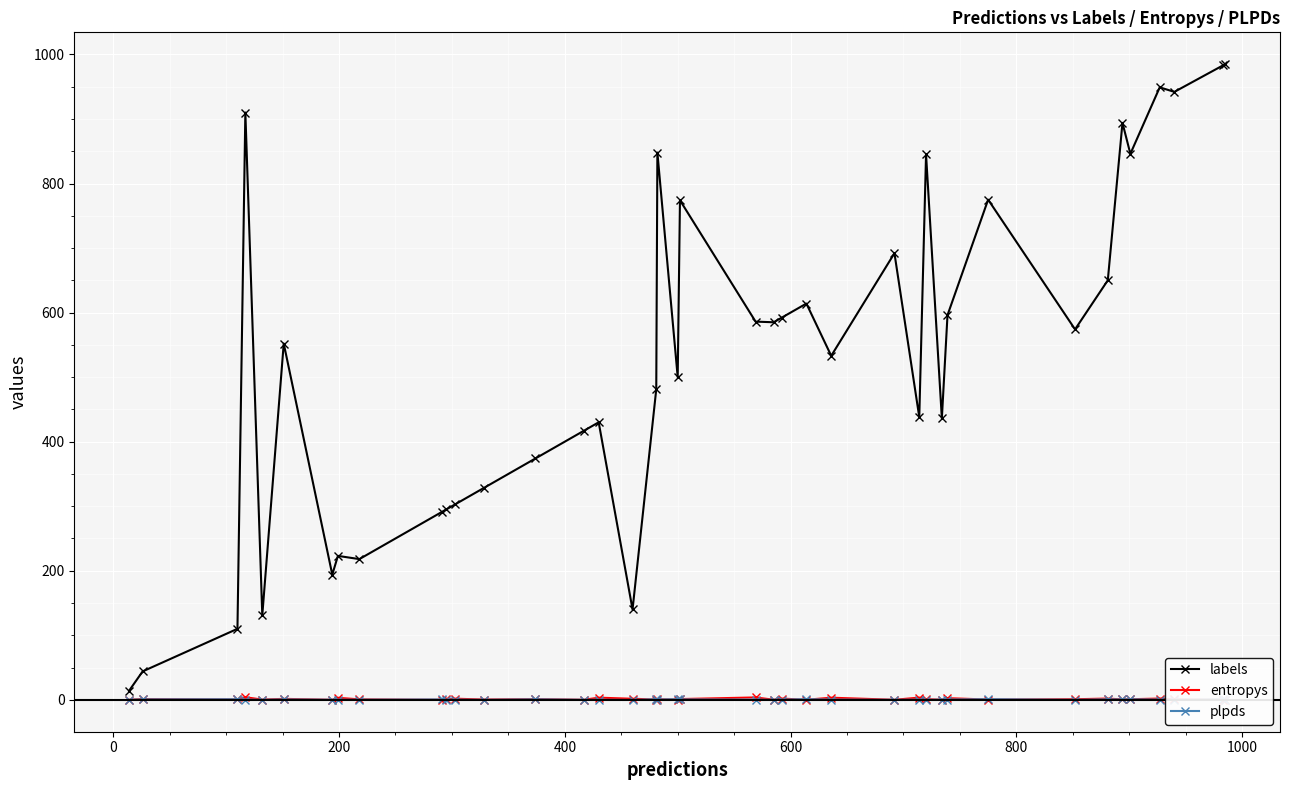

What is the greatest value displayed?

985.0